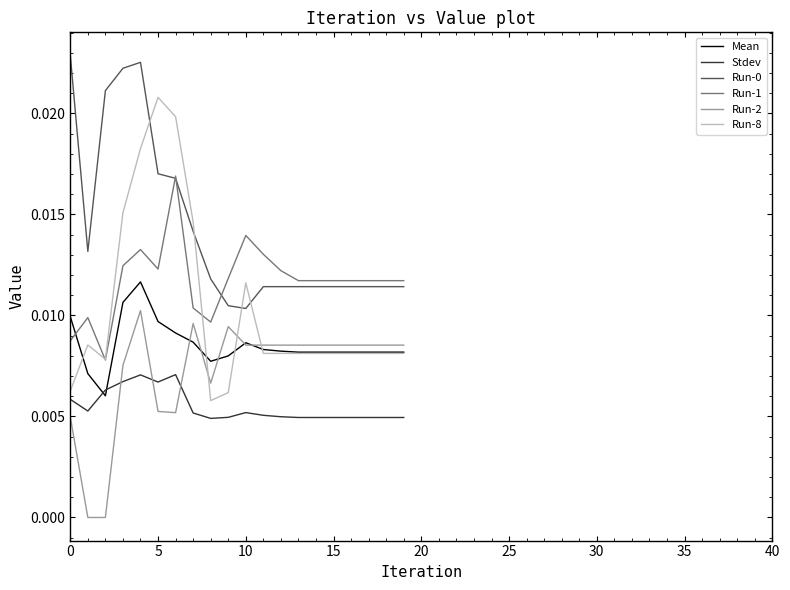

Which series has the widest spread of values?

Run-8